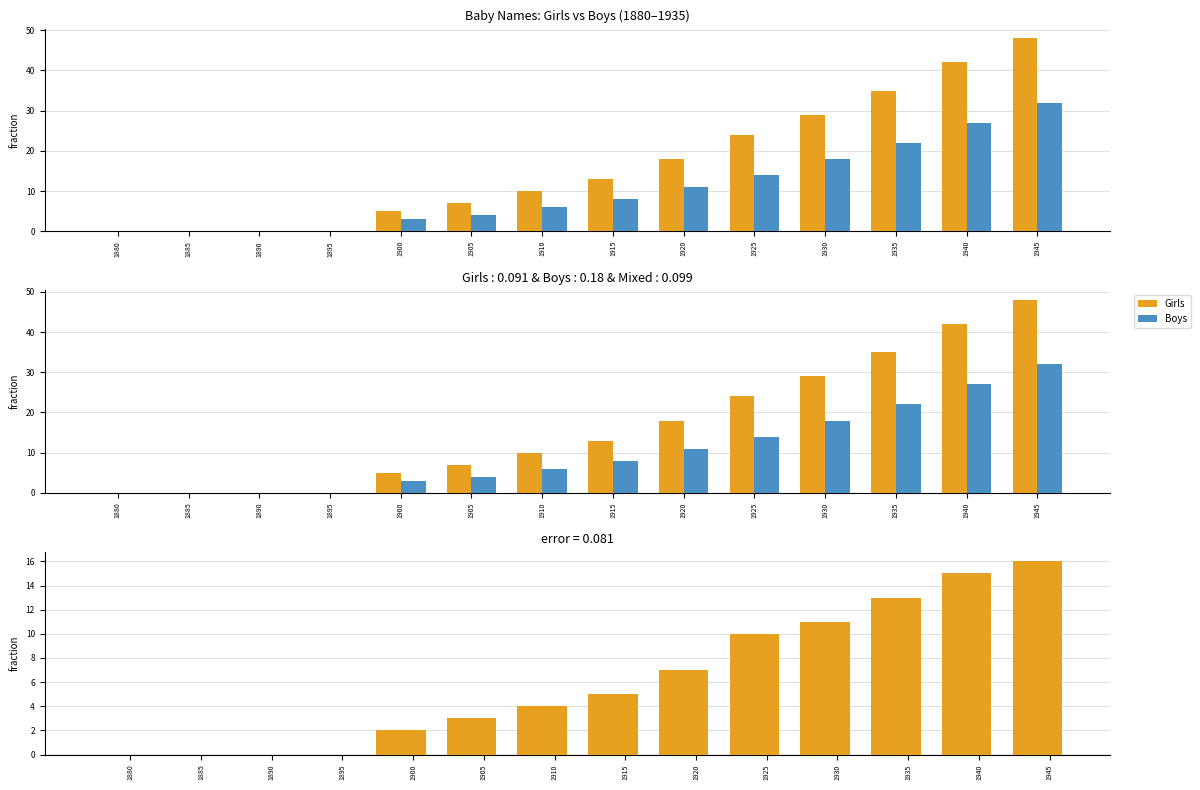

How many values in the Girls series are below 13?

7